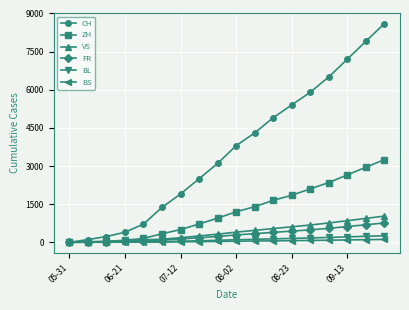

Which series has the widest spread of values?

CH